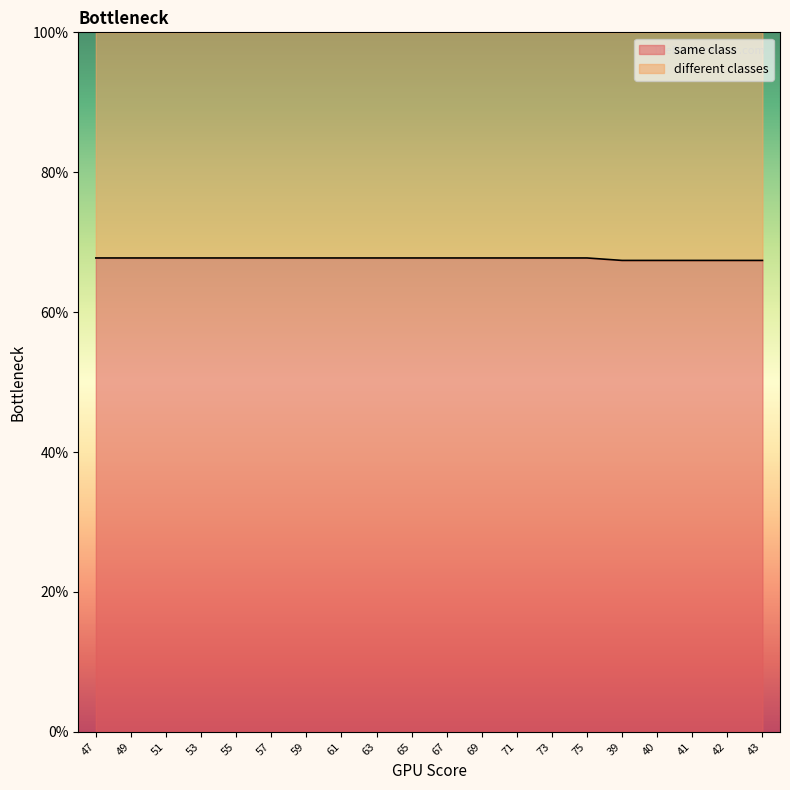

List the labels in order of value, smallest first.

39, 40, 41, 42, 43, 47, 49, 51, 53, 55, 57, 59, 61, 63, 65, 67, 69, 71, 73, 75